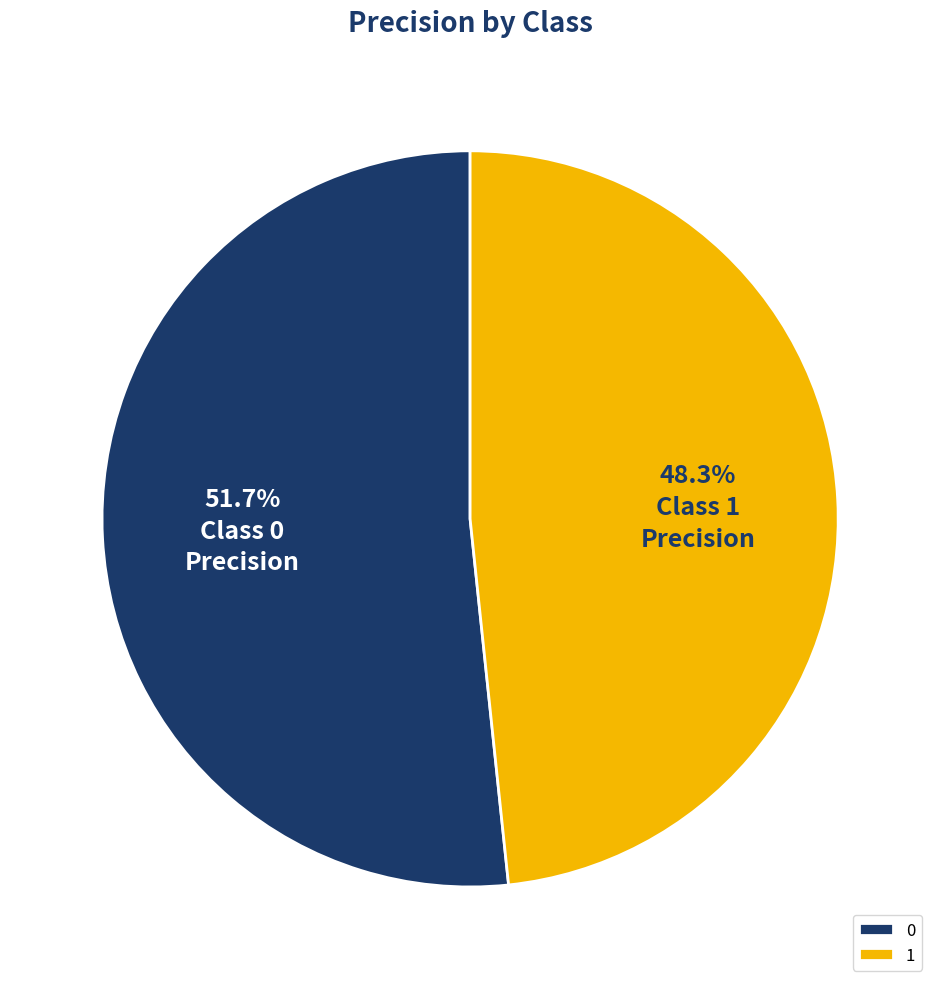

Combined, what portion of the pie is 0 and 1?

100.0%